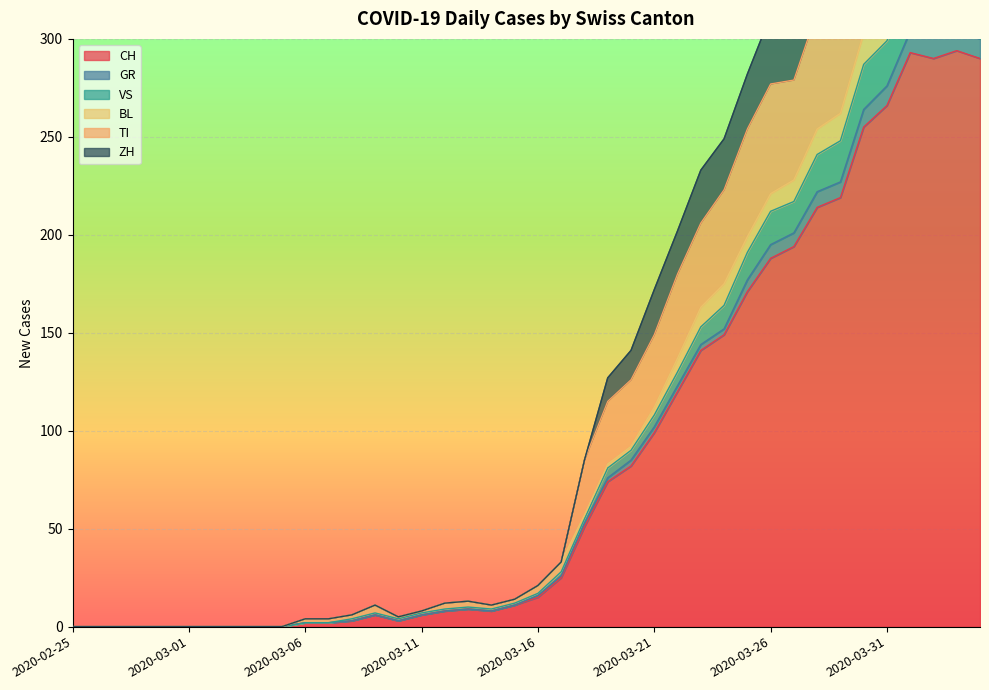

Is it true that CH equals 460 at 2020-03-31?

False